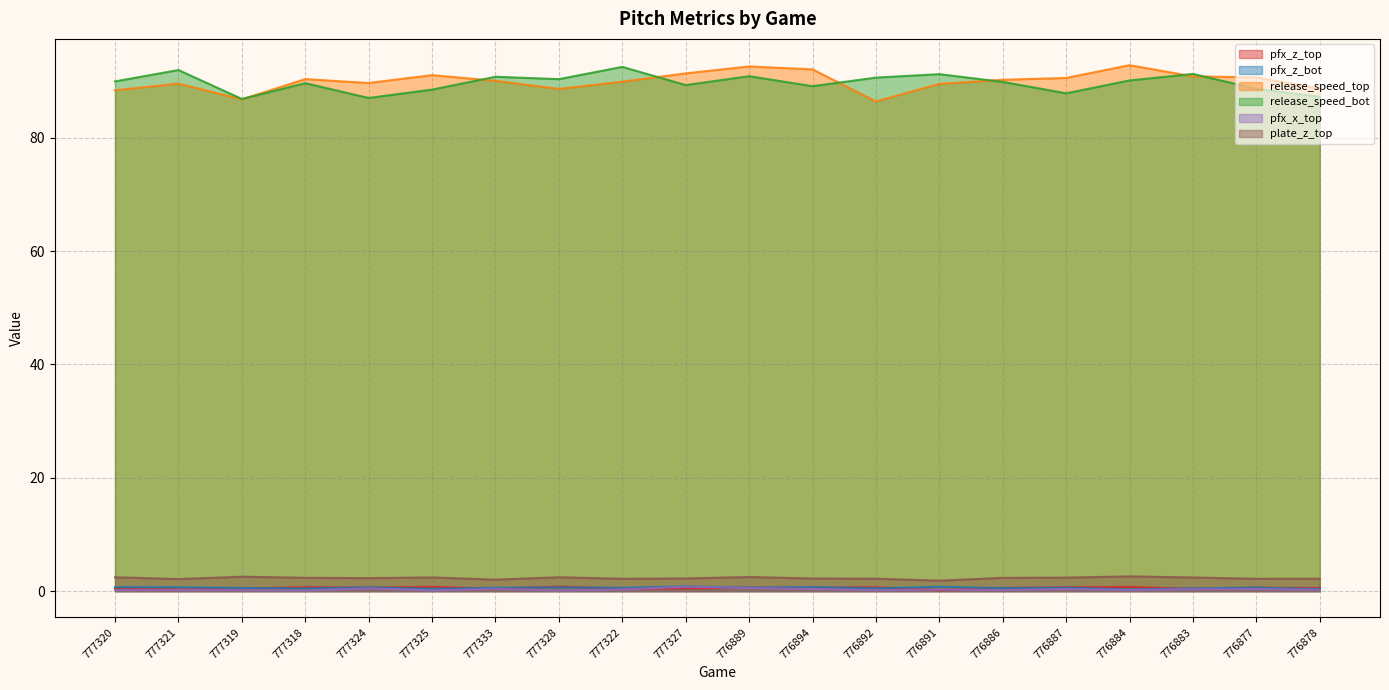

List the labels in order of plate_z_top value, smallest first.

776891, 777333, 777321, 777322, 776877, 776878, 776892, 776894, 777327, 777324, 776886, 777318, 776887, 776883, 777325, 777328, 777320, 776889, 777319, 776884